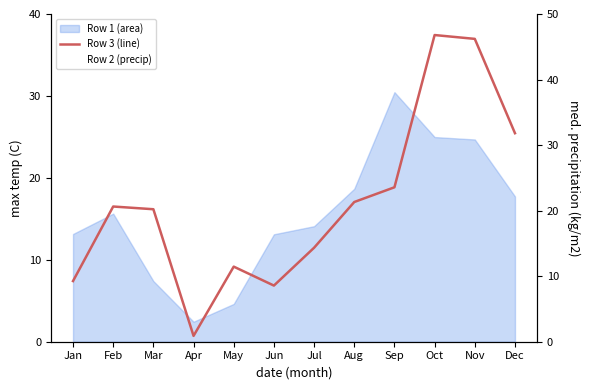

Where does the Row 3 (line) series first go above 16?

Feb